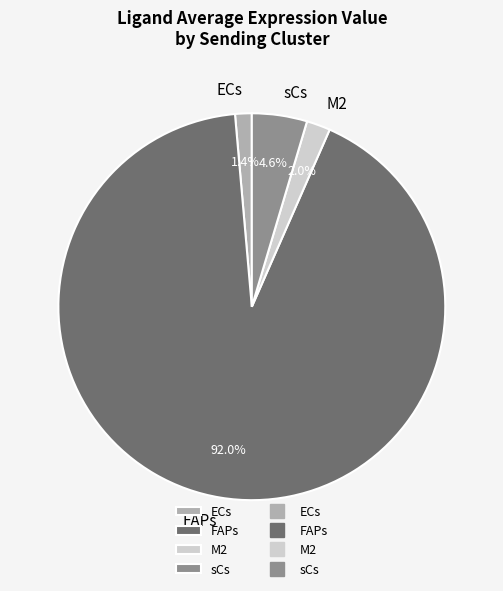

Which slice is the smallest?

ECs